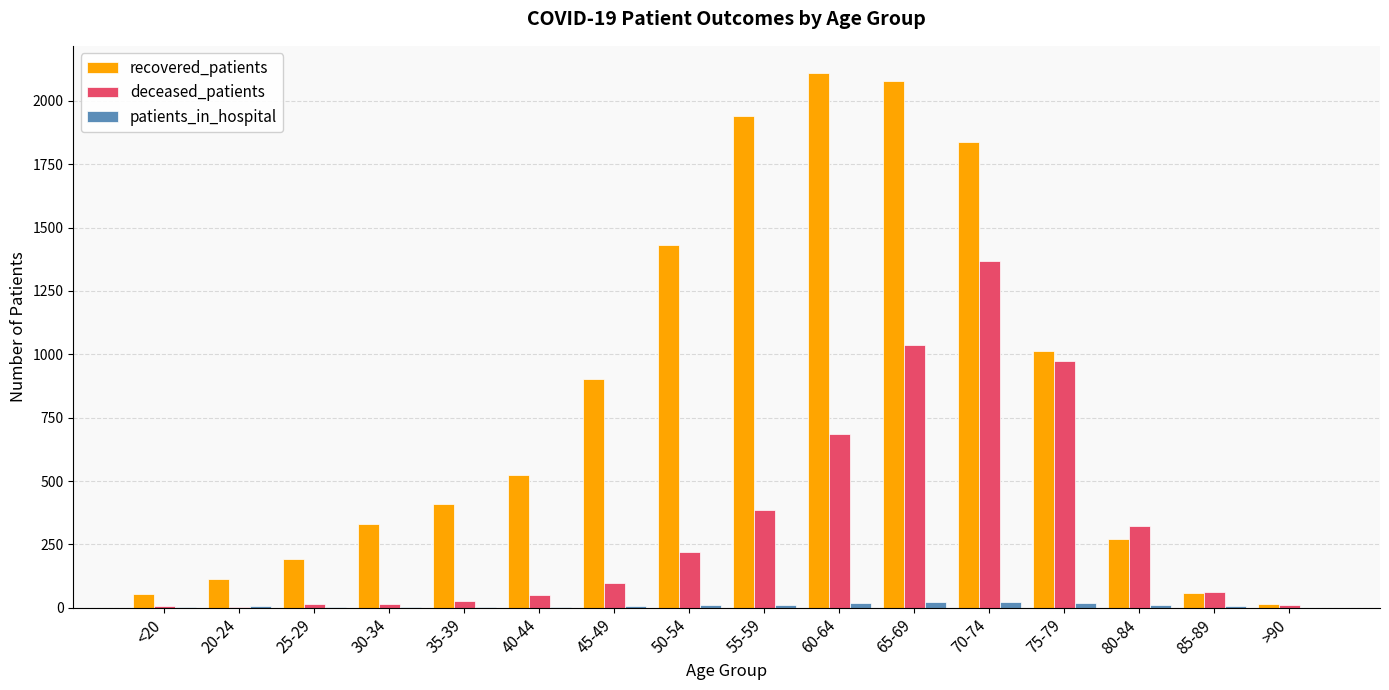

The patients_in_hospital series shows 6 at 85-89. True or false?

True